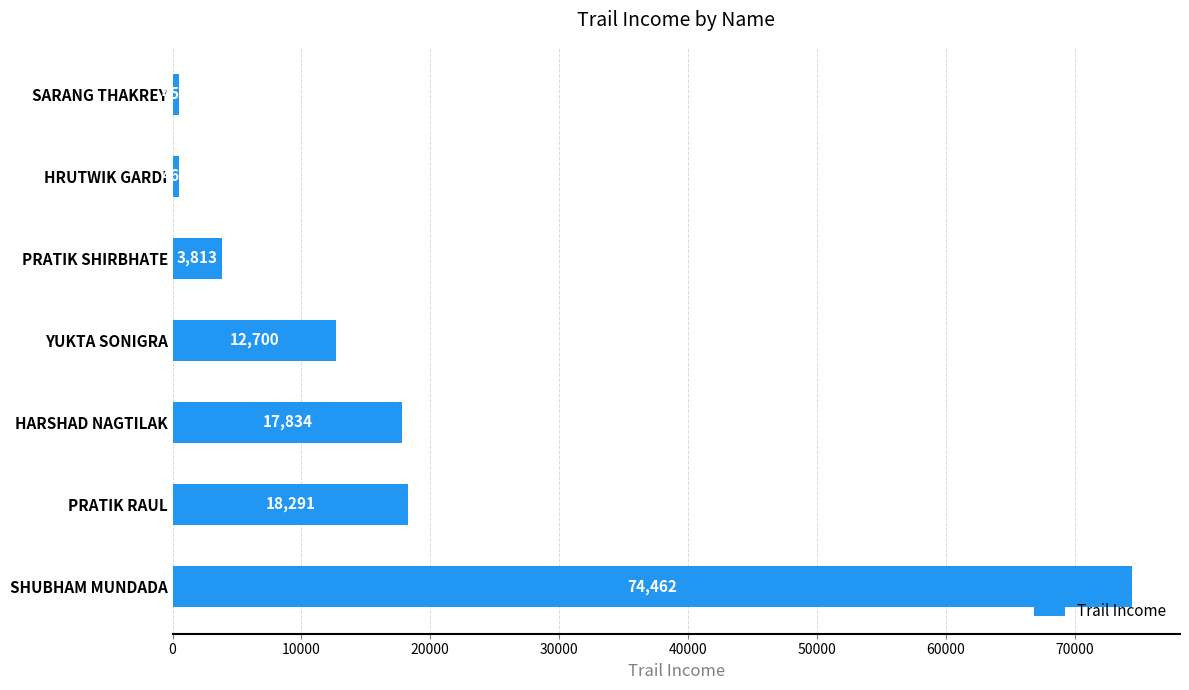

What is the greatest value displayed?

74462.3